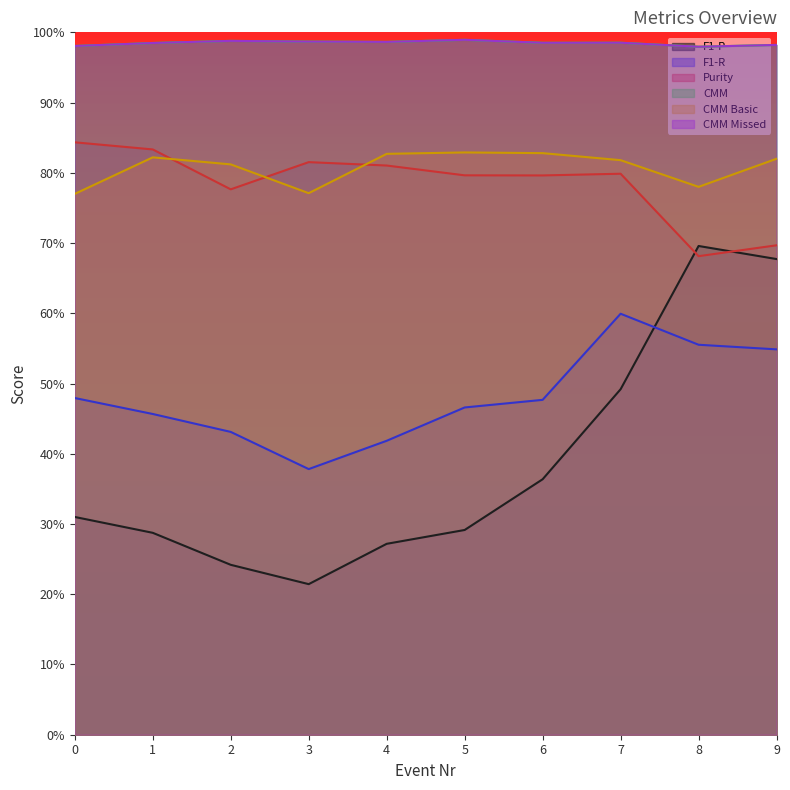

True or false: Purity and F1-R intersect in this chart.

False